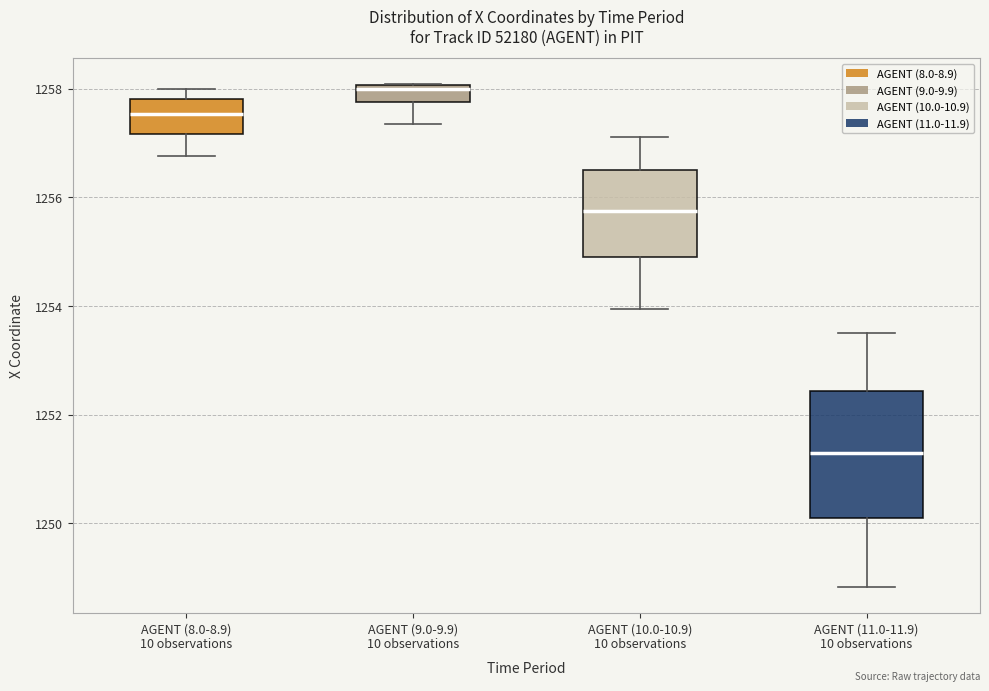

Reading left to right, read every box against the y-axis: the position of its median line, the range the box covers, and the ends of its whiskers. The values are not printed on the chart, so give them approximately, as read against the axis.

AGENT (8.0-8.9) 10 observations: median 1257.6, box 1257.2 to 1257.8, whiskers 1256.8 to 1258.0
AGENT (9.0-9.9) 10 observations: median 1258.0 (just below the box's upper edge), box 1257.8 to 1258.0, whiskers 1257.4 to 1258.0
AGENT (10.0-10.9) 10 observations: median 1255.8, box 1254.8 to 1256.4, whiskers 1254.0 to 1257.2
AGENT (11.0-11.9) 10 observations: median 1251.2, box 1250.0 to 1252.4, whiskers 1248.8 to 1253.6